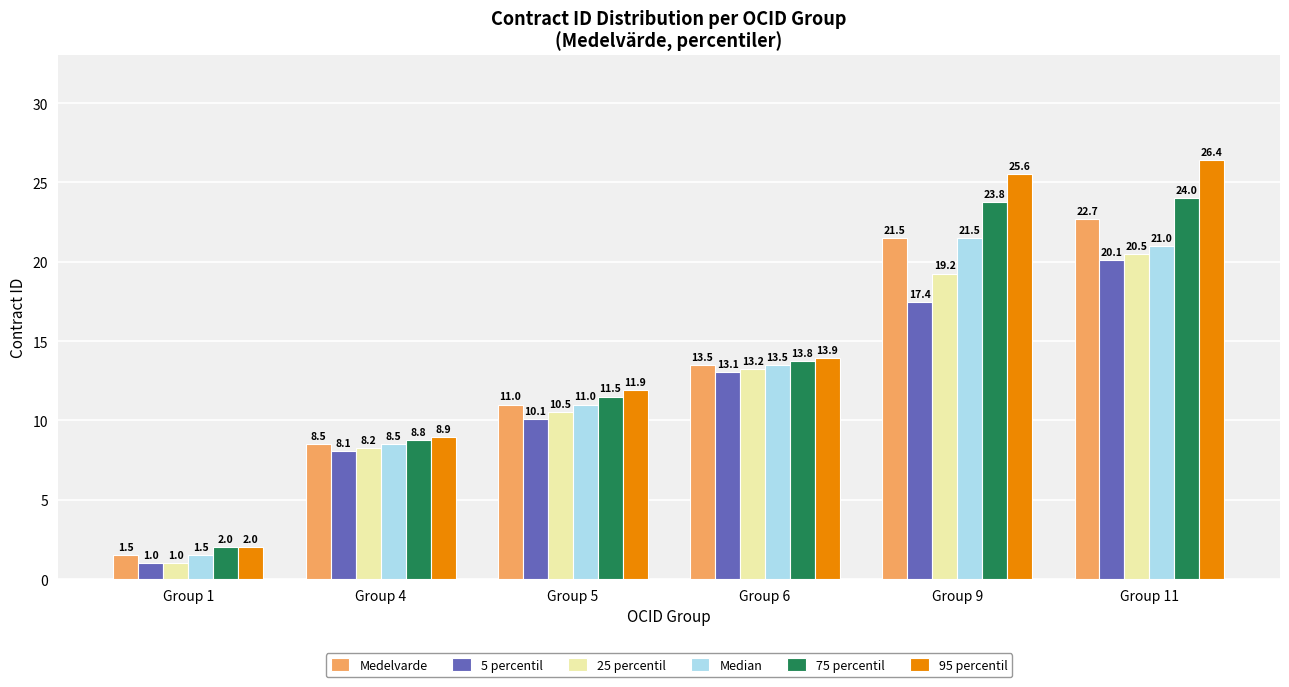

Which series changed the most between Group 5 and Group 9?

95 percentil